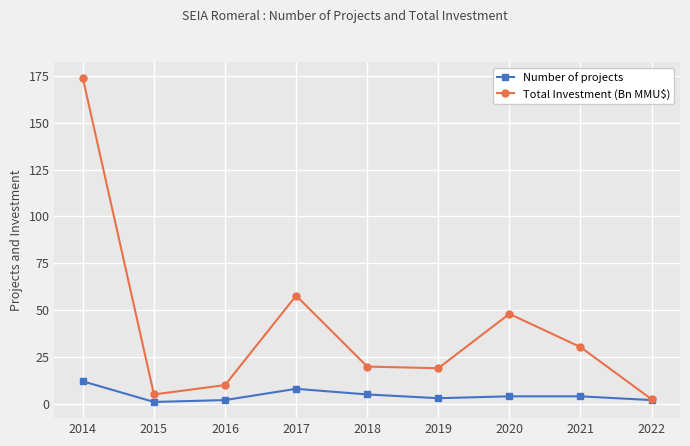

Read the Number of projects value at 2015.

1.0